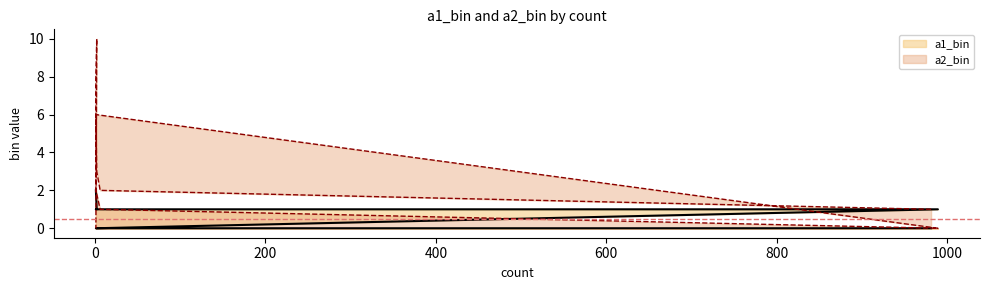

What is the difference between the second highest and second lowest values in the a2_bin series?

8